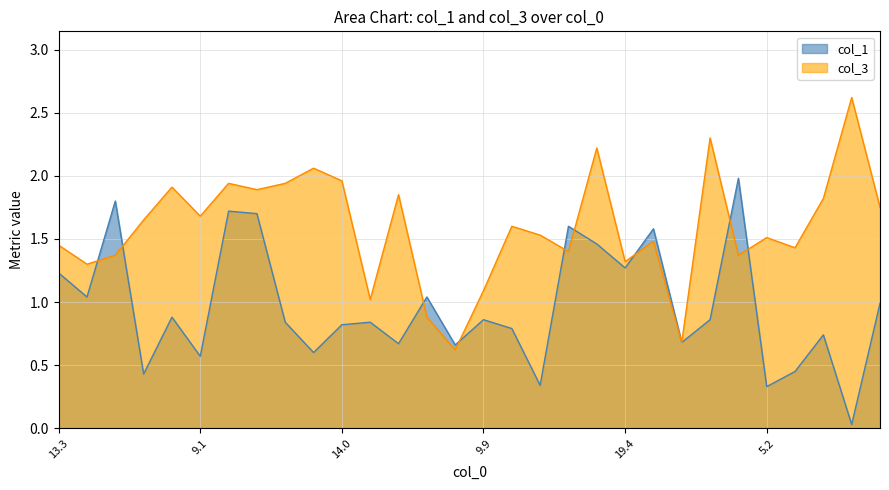

What is the difference between the highest and lowest values at 5.2?

1.2